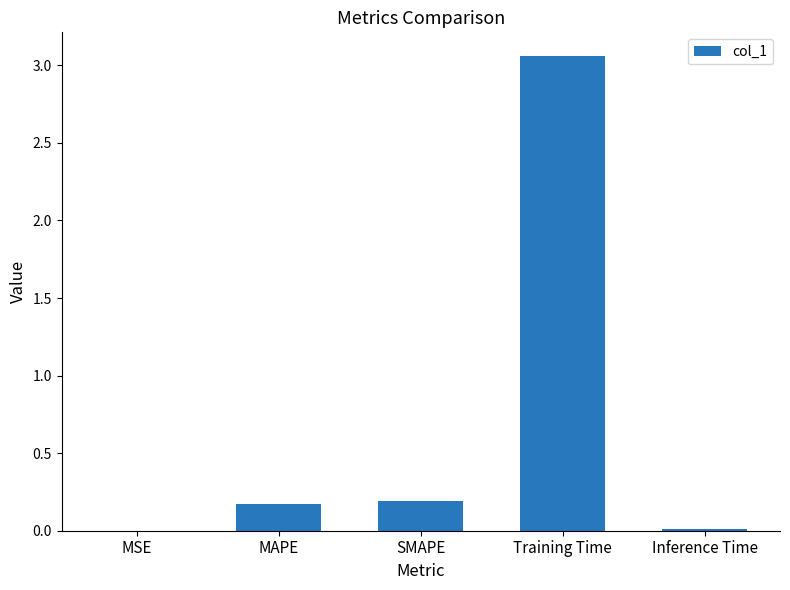

The value at SMAPE is 0.2. True or false?

True